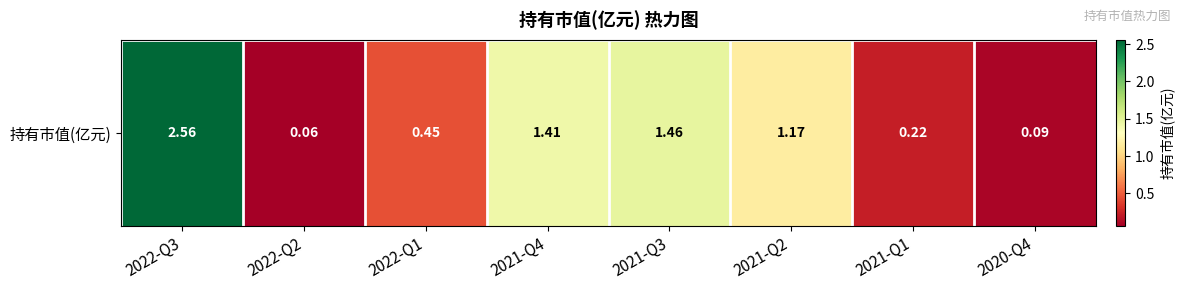

What is the ratio of the value at 2022-Q1 to the value at 2021-Q3?

0.3